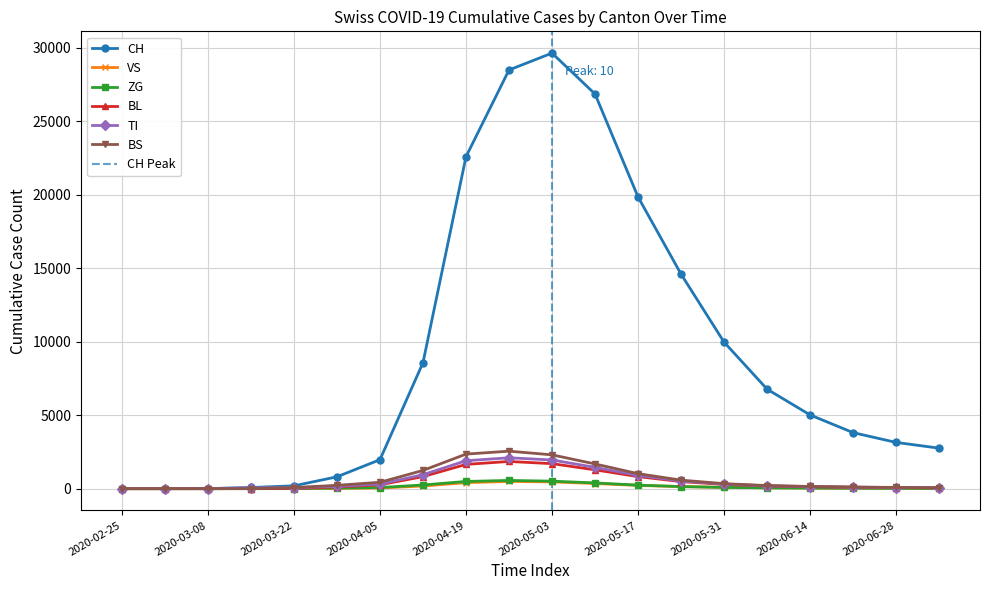

True or false: ZG and BL cross at least once.

False